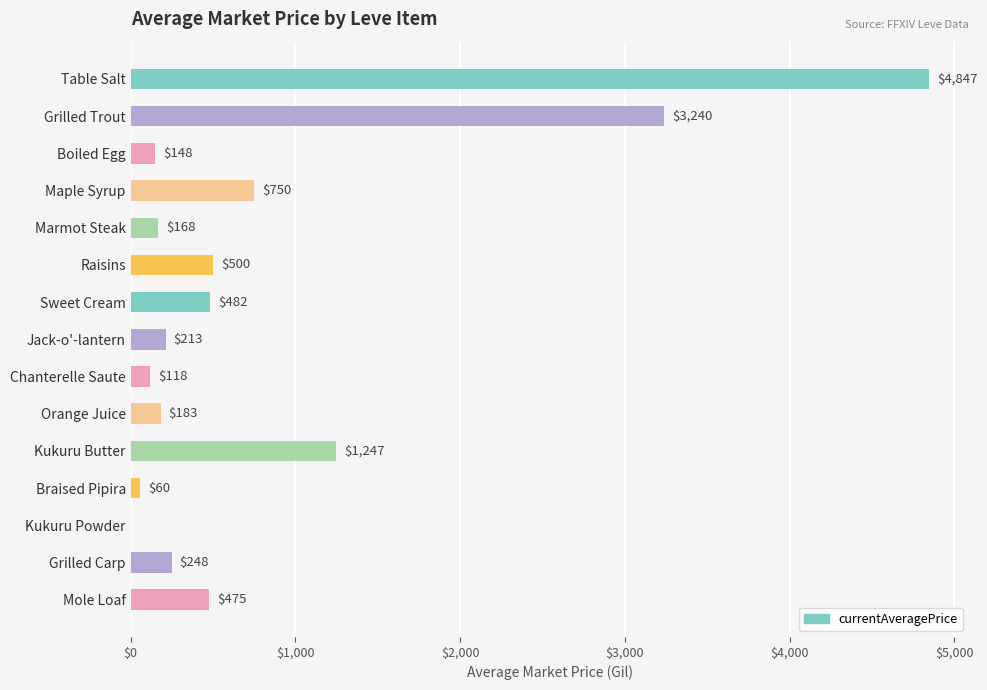

What is the greatest value displayed?

4847.0